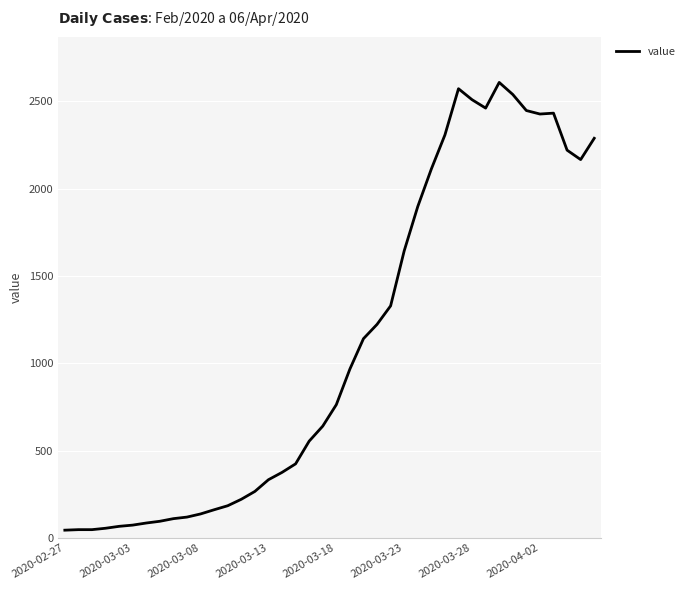

What is the difference between the maximum and minimum values?

2565